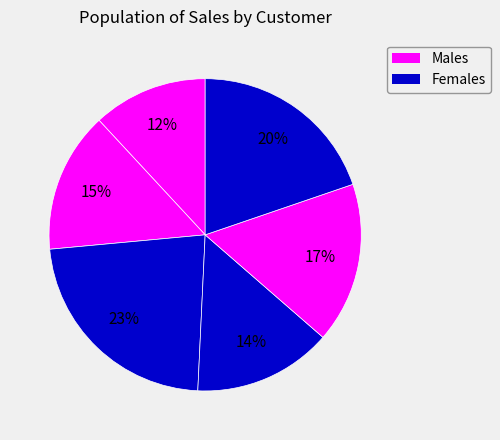

How many segments does this pie chart have?

6